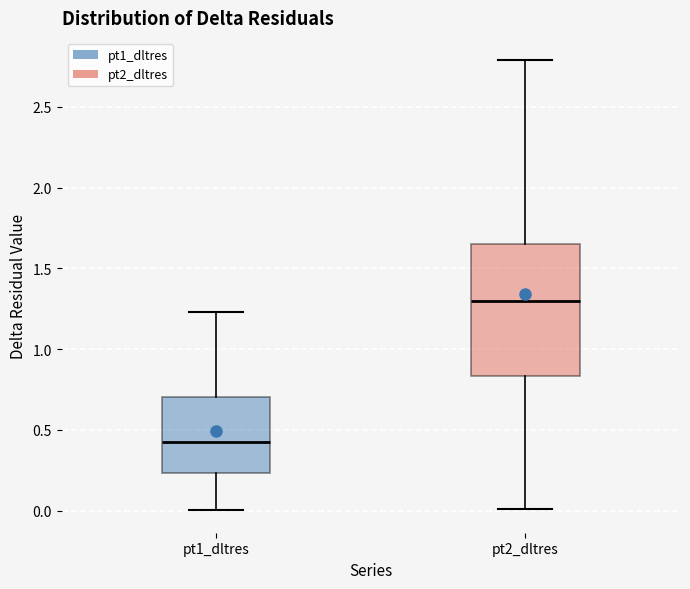

Where is the lower edge of the box for pt1_dltres on the y-axis? The values are not printed on the chart, so give them approximately, as read against the axis.

0.25